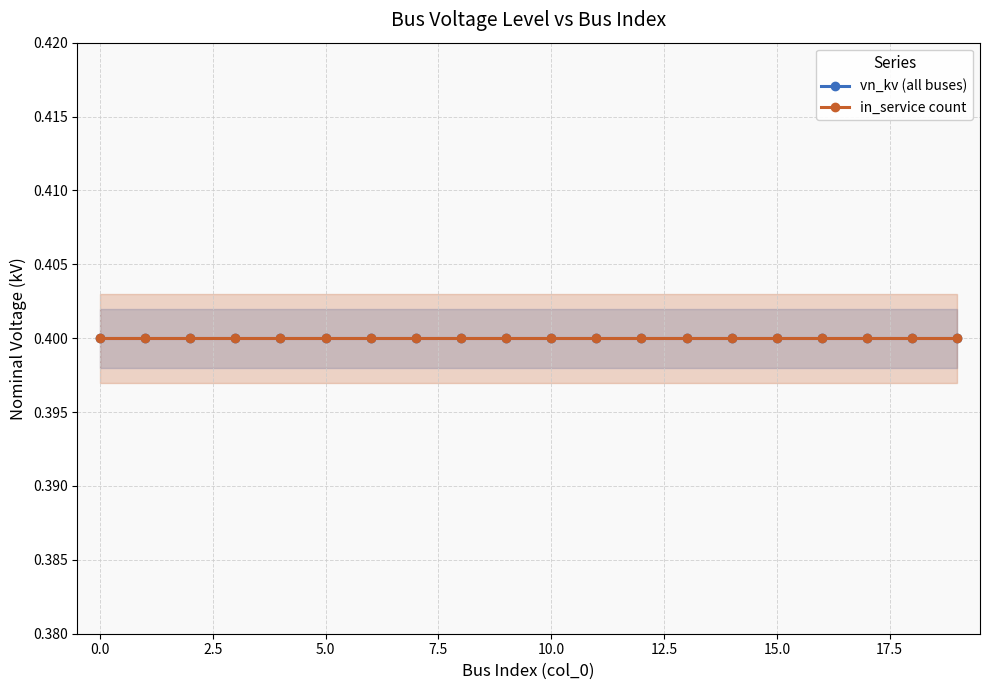

The value of in_service count at 7 is 0.7. True or false?

False